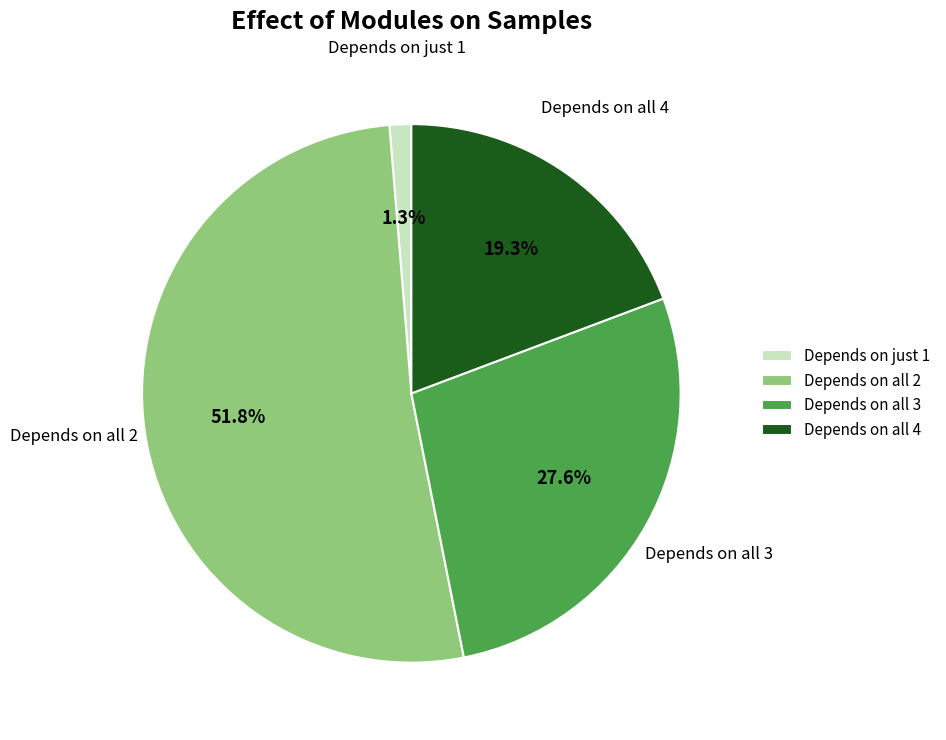

Rank the categories by value from lowest to highest.

Depends on just 1, Depends on all 4, Depends on all 3, Depends on all 2